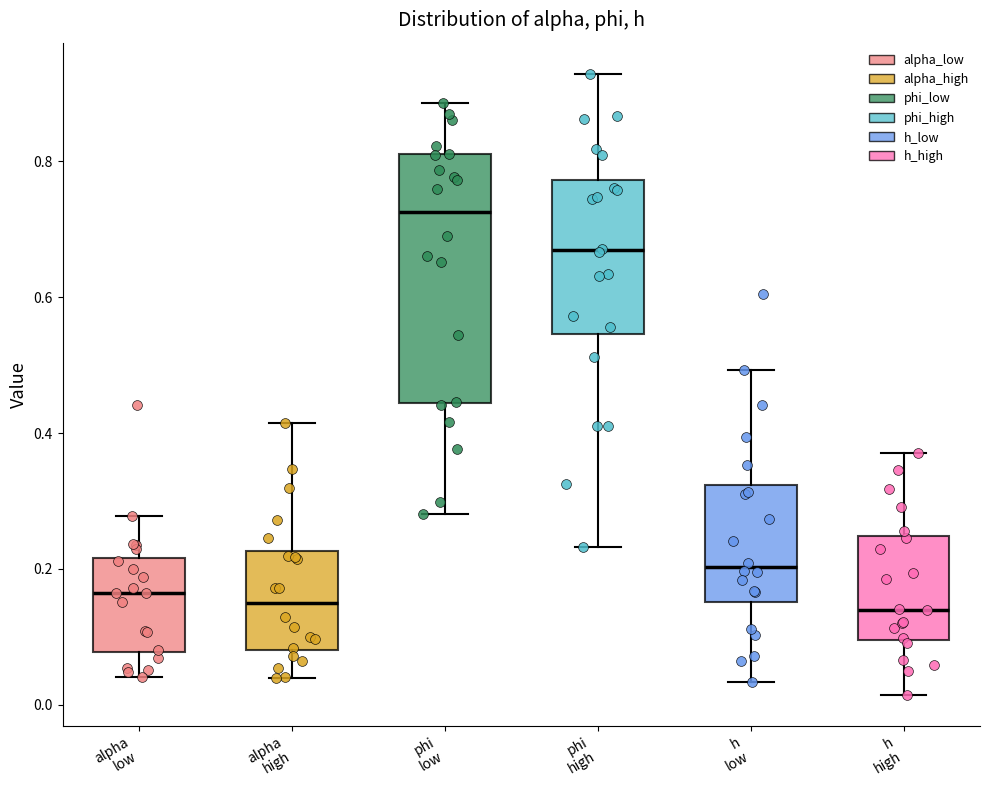

Reading left to right, read every box against the y-axis: the position of its median line, the range the box covers, and the ends of its whiskers. The values are not printed on the chart, so give them approximately, as read against the axis.

alpha low: median 0.16, box 0.08 to 0.22, whiskers 0.04 to 0.28
alpha high: median 0.16, box 0.08 to 0.22, whiskers 0.04 to 0.42
phi low: median 0.72, box 0.44 to 0.82, whiskers 0.28 to 0.88
phi high: median 0.66, box 0.54 to 0.78, whiskers 0.24 to 0.92
h low: median 0.20, box 0.16 to 0.32, whiskers 0.04 to 0.50
h high: median 0.14, box 0.10 to 0.24, whiskers 0.02 to 0.38